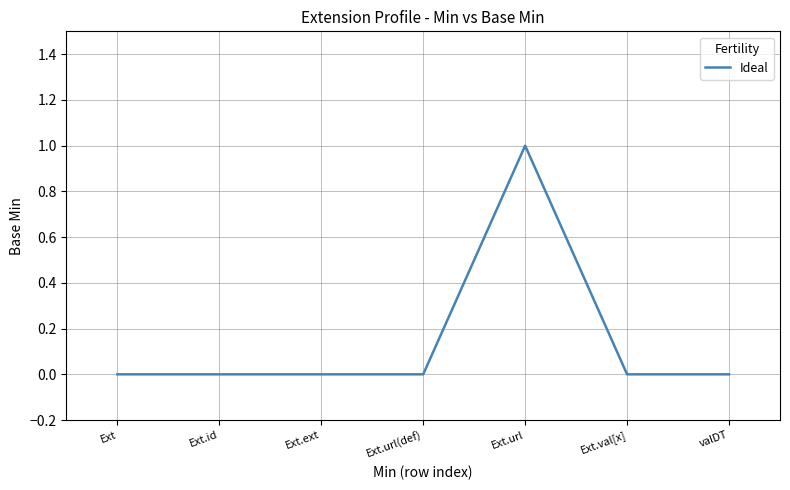

The chart shows a value of 0 at valDT. True or false?

True